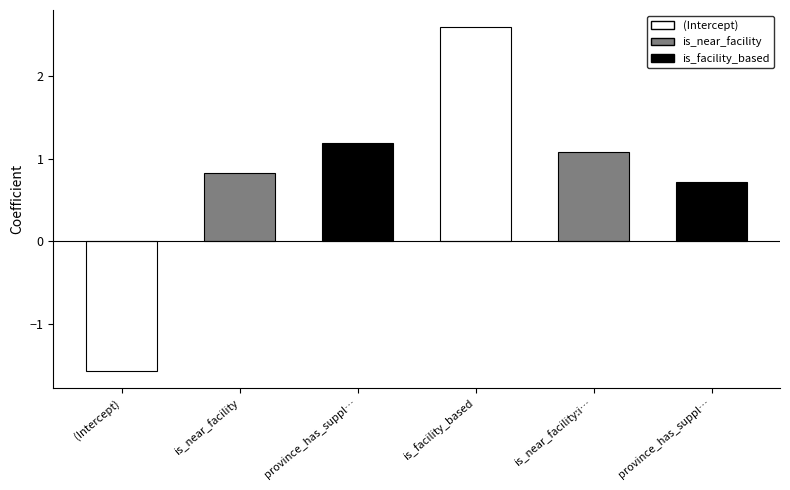

The value at (Intercept) is -0.5. True or false?

False